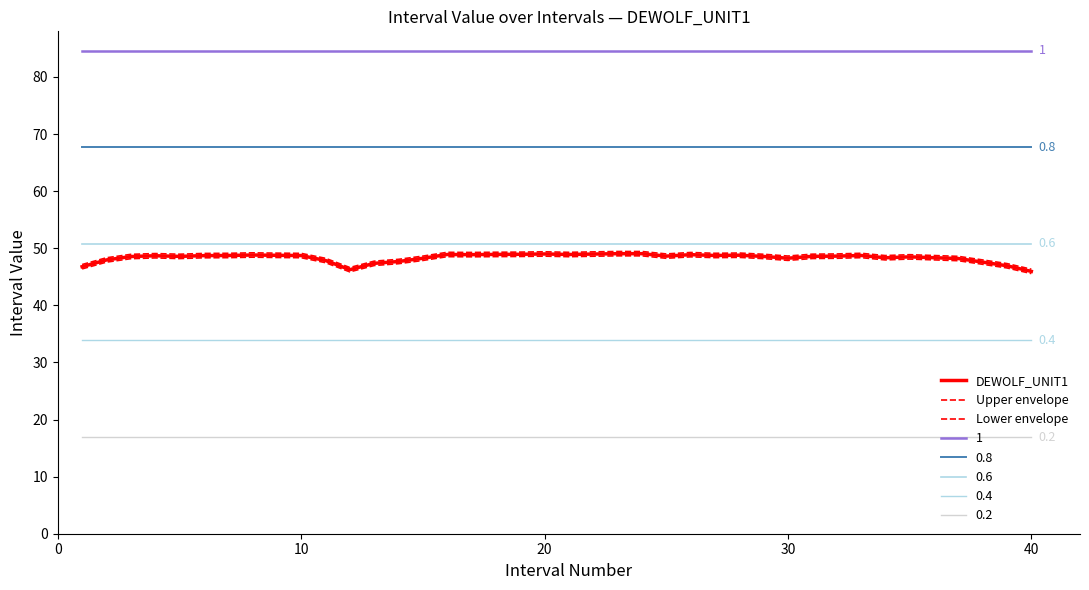

List the series in order of their peak value, highest first.

Upper envelope, DEWOLF_UNIT1, Lower envelope